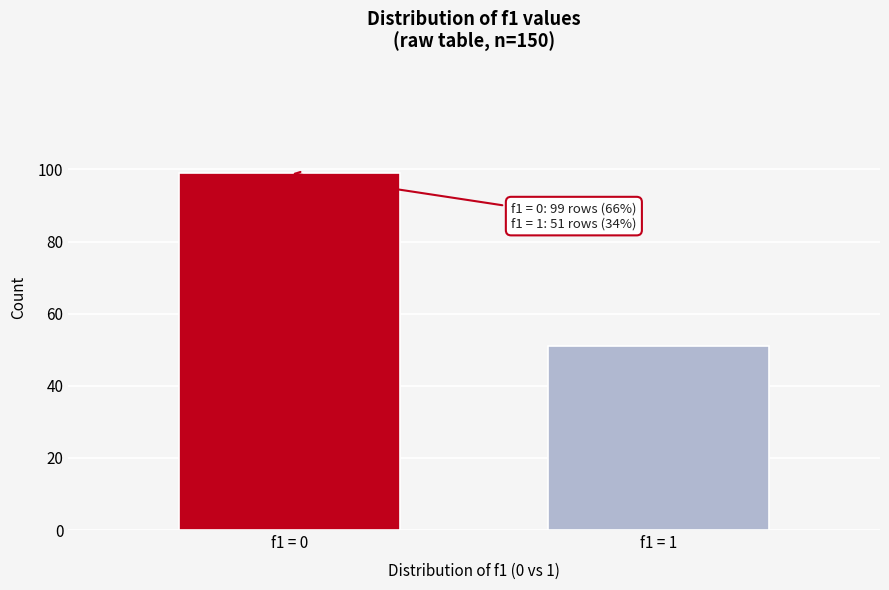

Reading right to left, extract all data points from this chart.

51	99